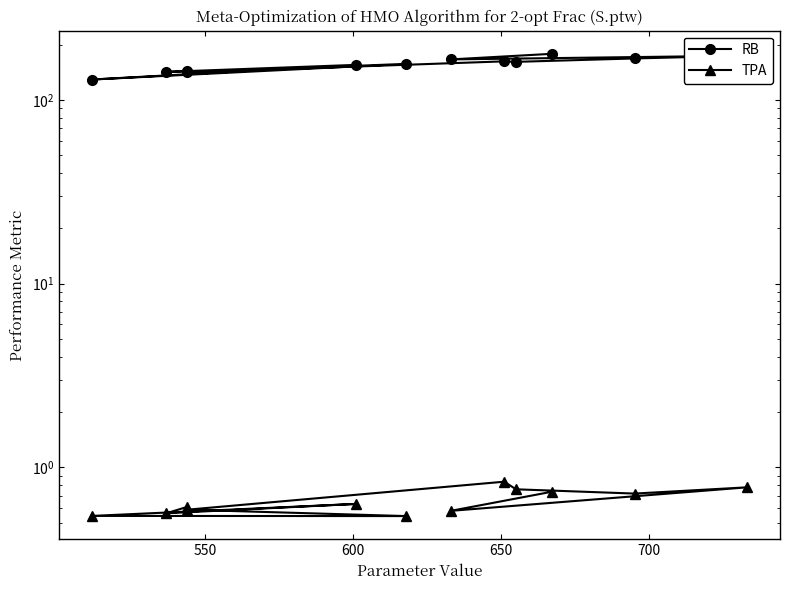

What is the difference between the maximum and minimum values in the RB series?

49.0